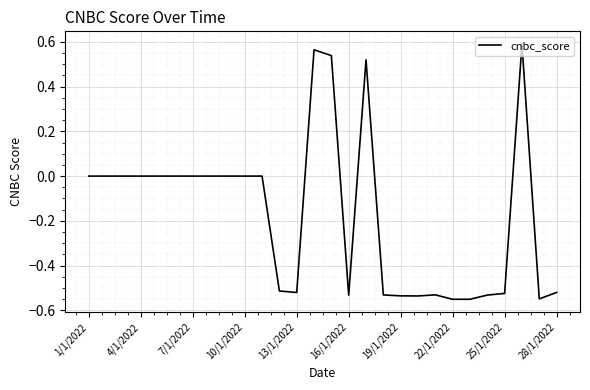

What is the difference between the maximum and minimum values?

1.1